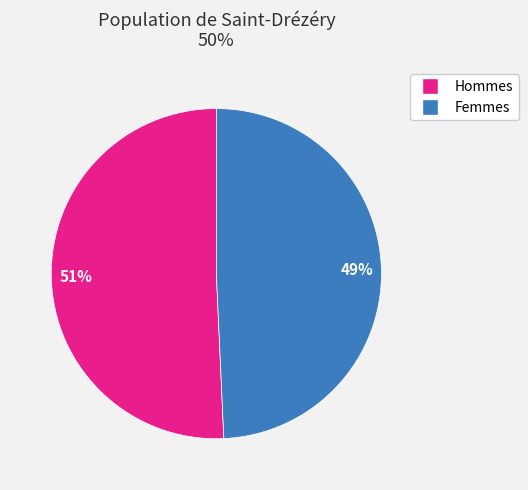

To the nearest percent, what is the average slice percentage?

50%